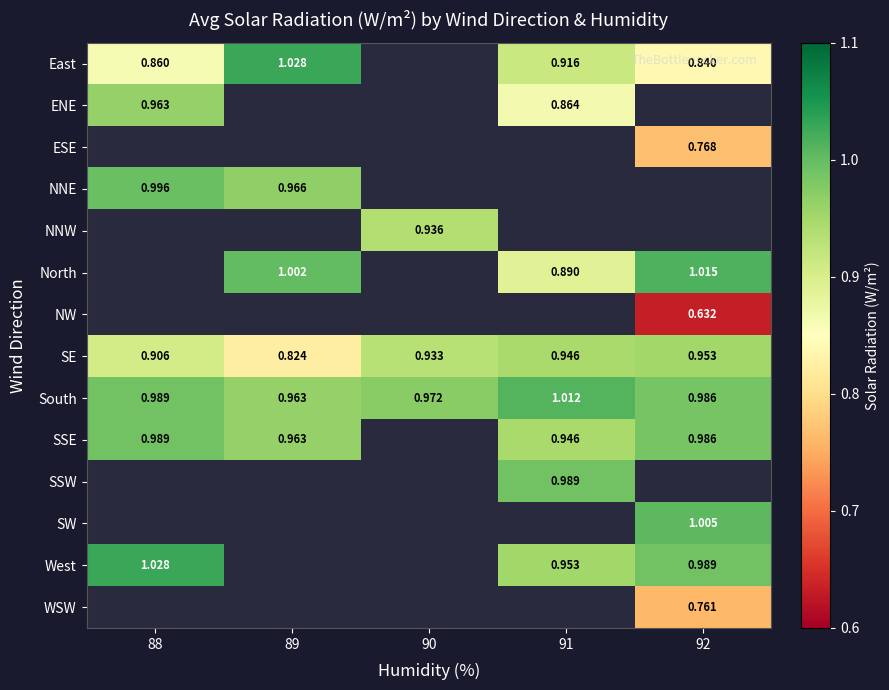

Is the value of NNE at 89 greater than the value of ENE at 91?

Yes